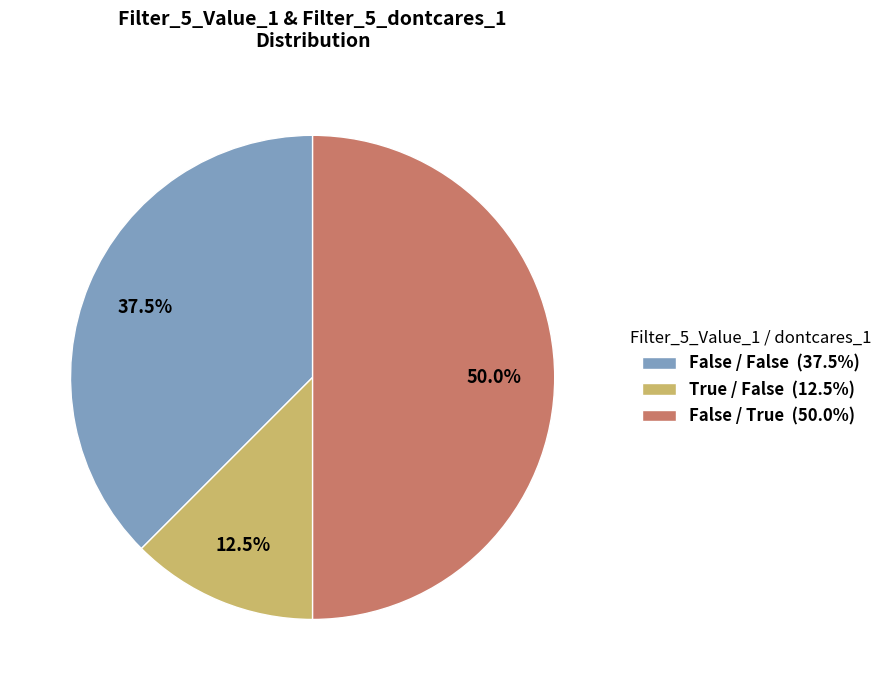

Is False / False (37.5%) the majority of the pie?

No